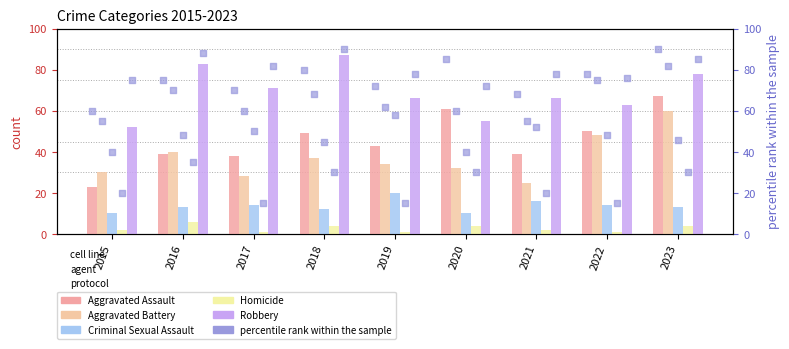

At which category is the sum across all series the highest?

2023